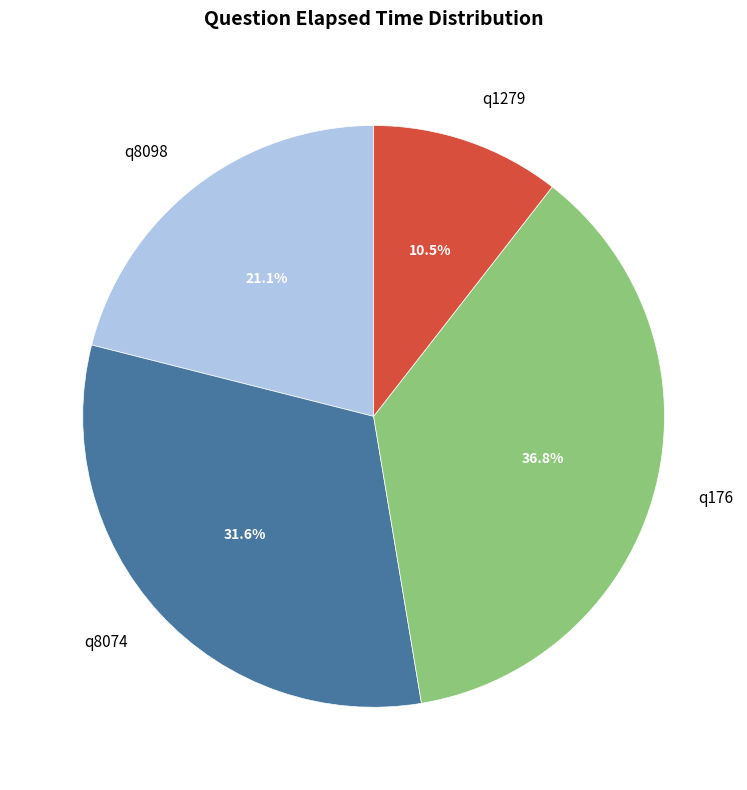

The q176 slice represents 23% of the pie. True or false?

False